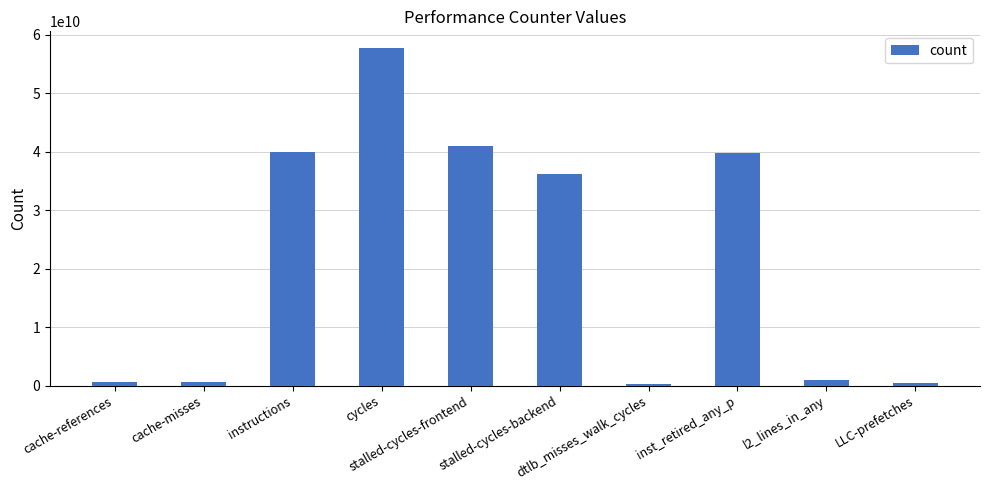

Is it true that the value at stalled-cycles-frontend is 40992172580?

True